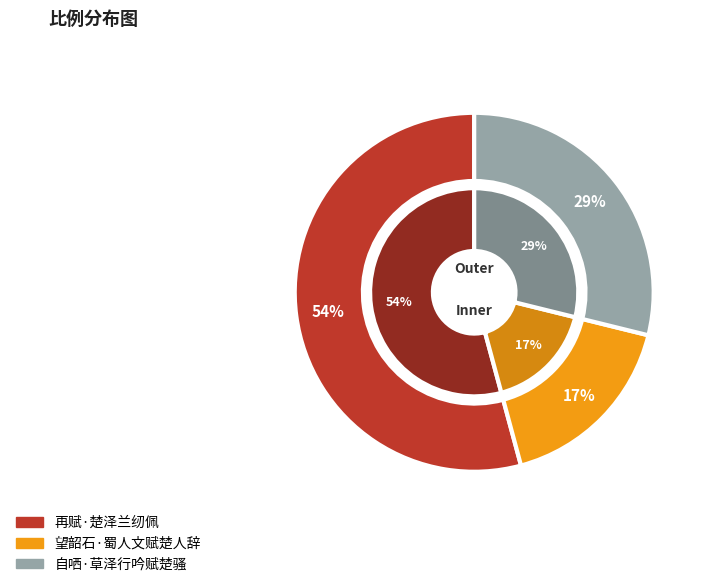

True or false: 自哂·草泽行吟赋楚骚 accounts for 41% of the total.

False